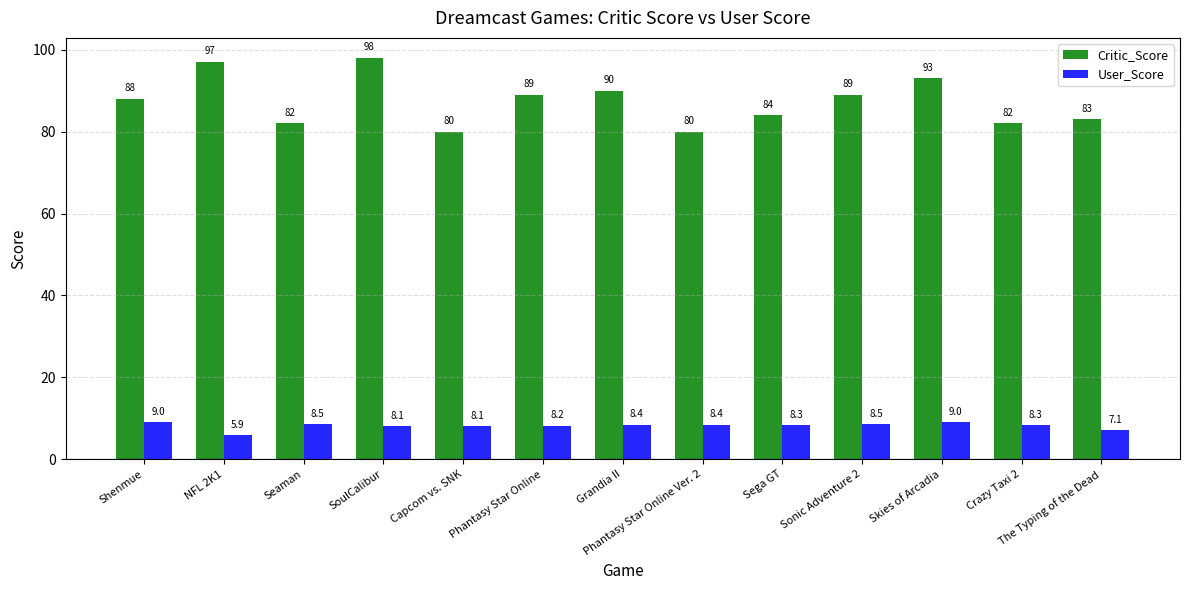

What is the difference between the Critic_Score values at Phantasy Star Online and Shenmue?

1.0